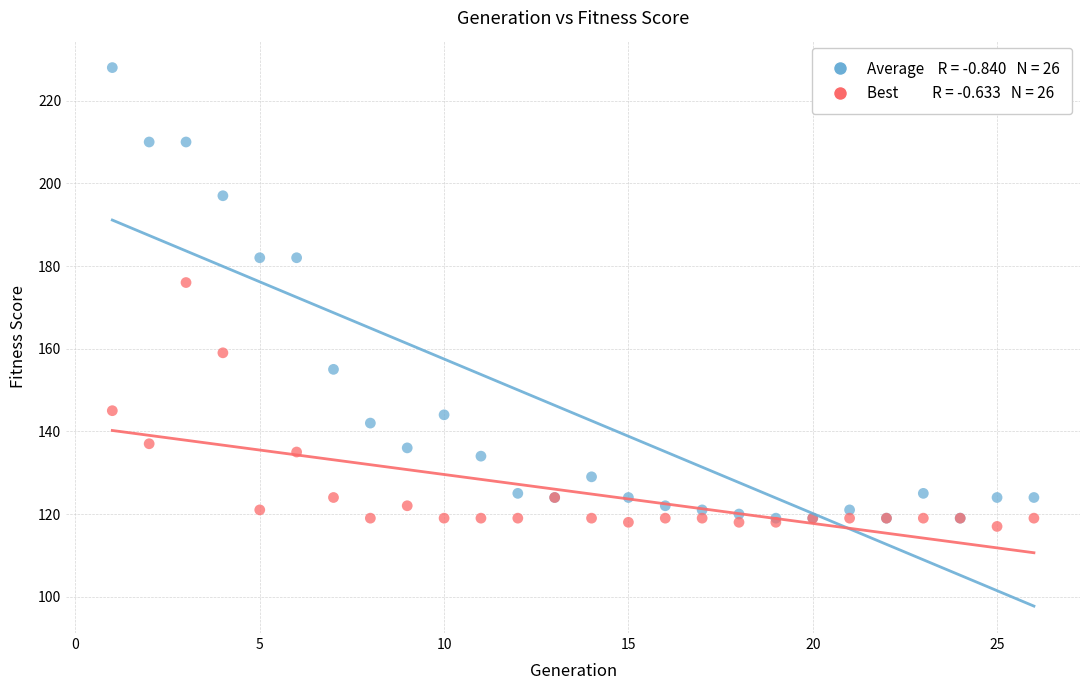

Across all series, what Y value is closest to 172?

176